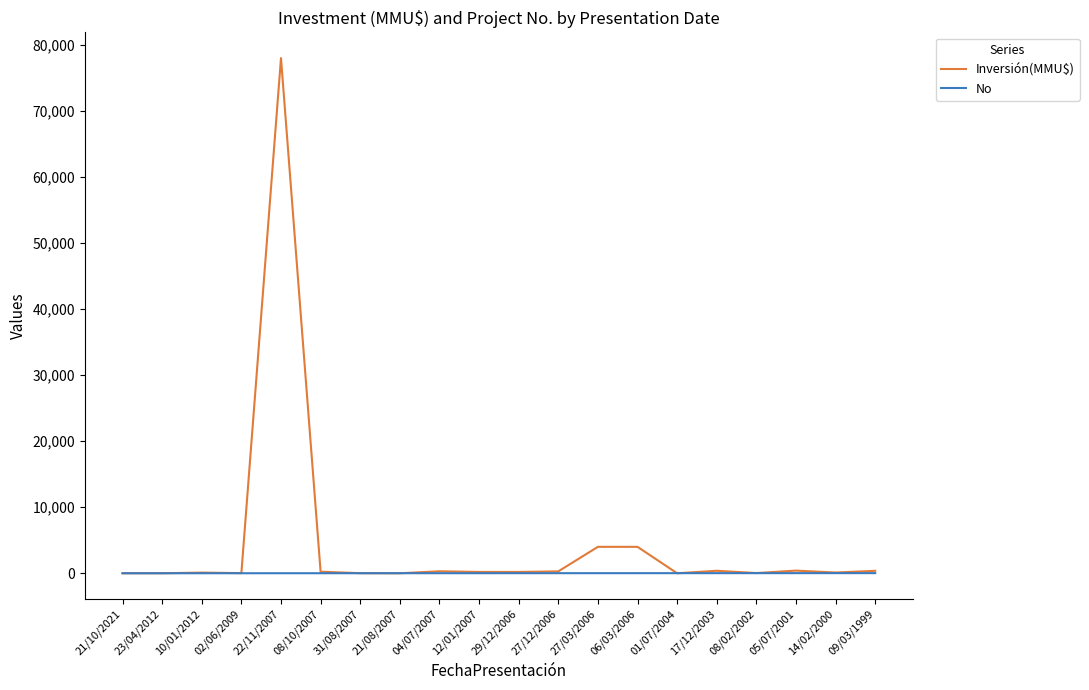

What is the highest value of the Inversión(MMU$) series?

78000